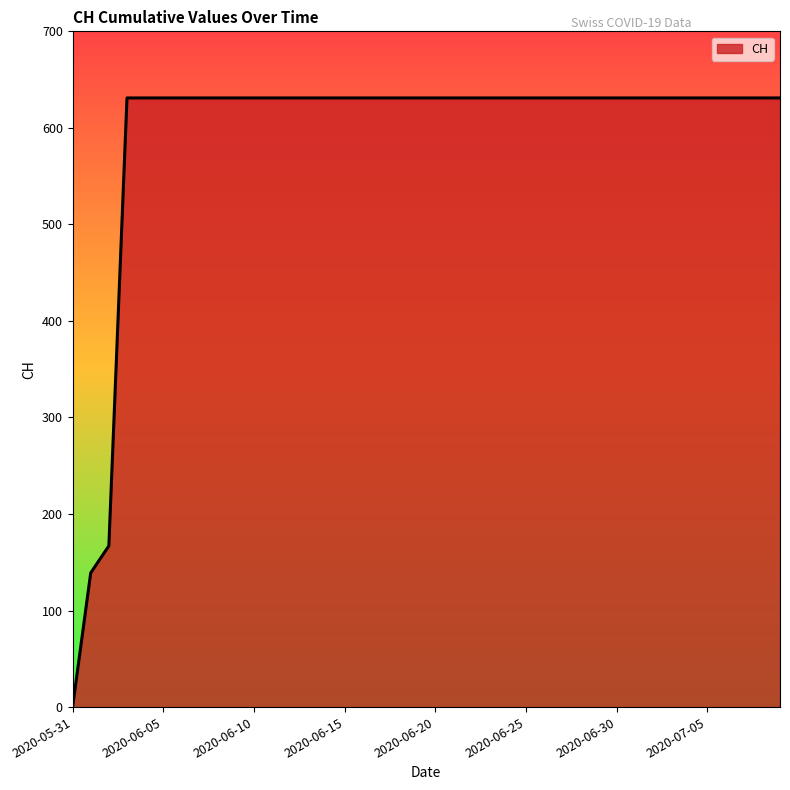

What is the greatest value displayed?

631